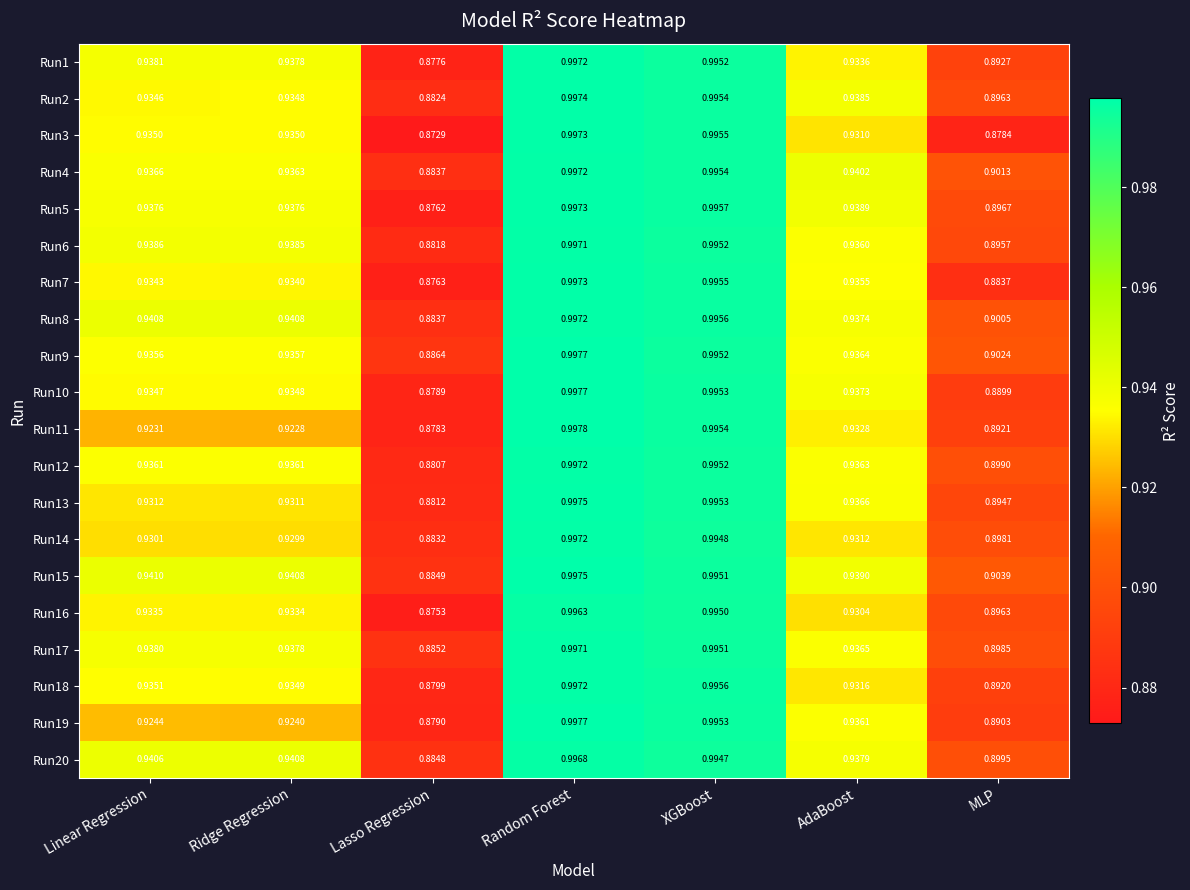

Is the value of Run15 at XGBoost greater than the value of Run17 at MLP?

Yes